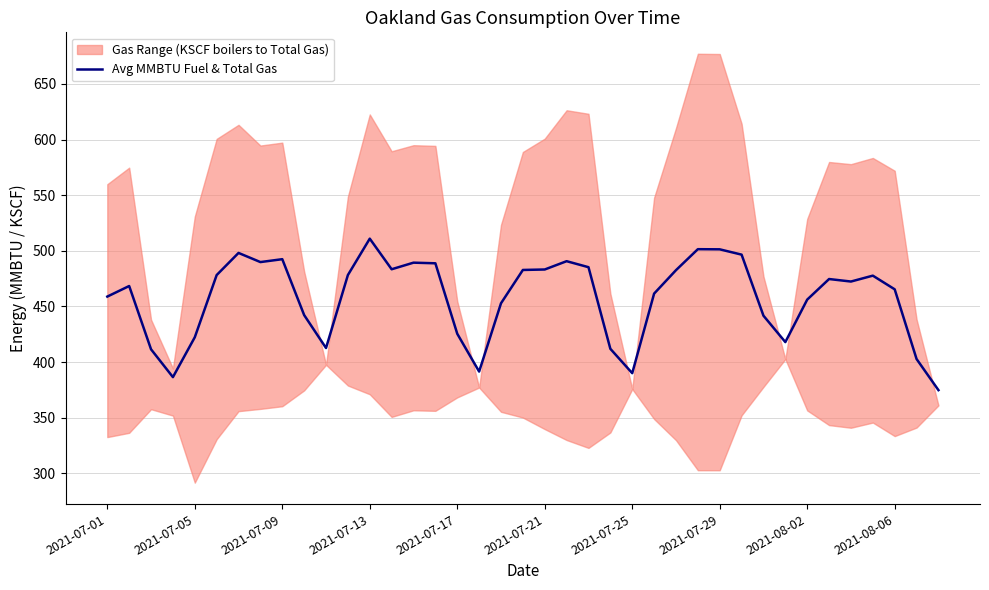

The value at 38 is 606.7. True or false?

False